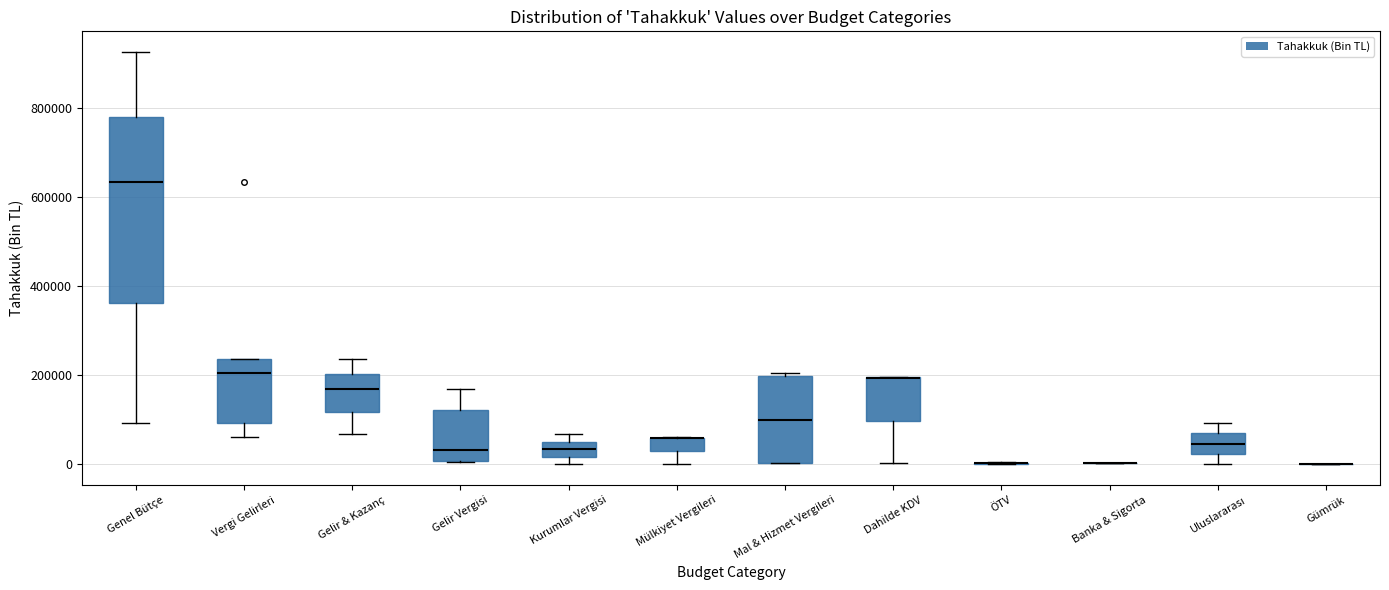

Reading left to right, read every box against the y-axis: the position of its median line, the range the box covers, and the ends of its whiskers. The values are not printed on the chart, so give them approximately, as read against the axis.

Genel Bütçe: median 640000, box 360000 to 780000, whiskers 100000 to 920000
Vergi Gelirleri: median 200000, box 100000 to 240000, whiskers 60000 to 240000
Gelir & Kazanç: median 160000, box 120000 to 200000, whiskers 60000 to 240000
Gelir Vergisi: median 40000, box 0 to 120000, whiskers 0 to 160000
Kurumlar Vergisi: median 40000, box 20000 to 60000, whiskers 0 to 60000 (above the box's upper edge)
Mülkiyet Vergileri: median 60000 (drawn on the box's upper edge), box 40000 to 60000, whiskers 0 to 60000
Mal & Hizmet Vergileri: median 100000, box 0 to 200000, whiskers 0 to 200000 (just above the box's upper edge)
Dahilde KDV: median 200000 (drawn on the box's upper edge), box 100000 to 200000, whiskers 0 to 200000
ÖTV: box collapsed to a line at 0, whiskers 0 to 0
Banka & Sigorta: box collapsed to a line at 0, whiskers 0 to 0
Uluslararası: median 40000, box 20000 to 80000, whiskers 0 to 100000
Gümrük: box collapsed to a line at 0, whiskers 0 to 0